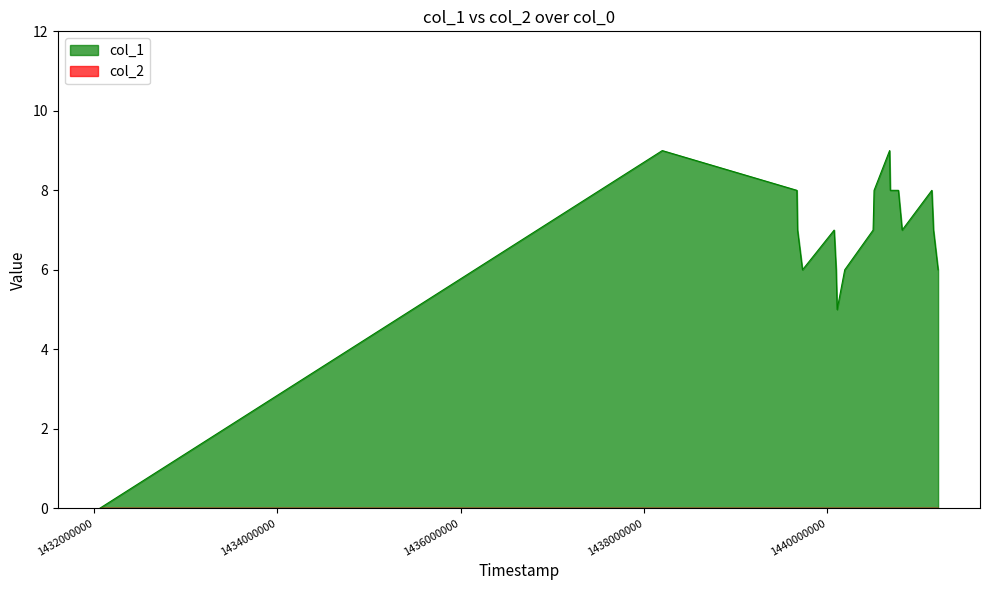

At which category does the data reach its first local valley?

1439730787